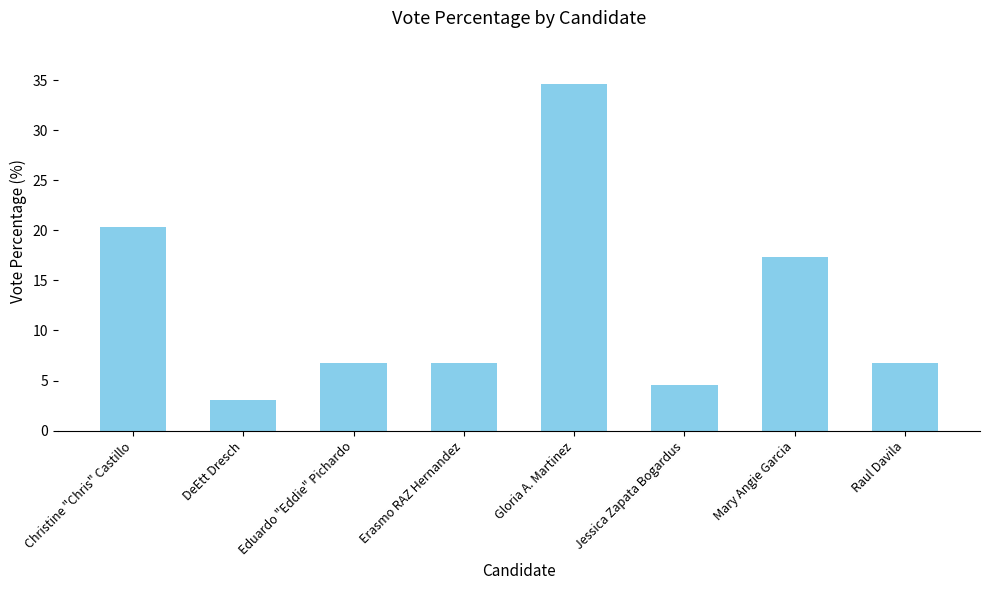

What is the greatest value displayed?

34.6